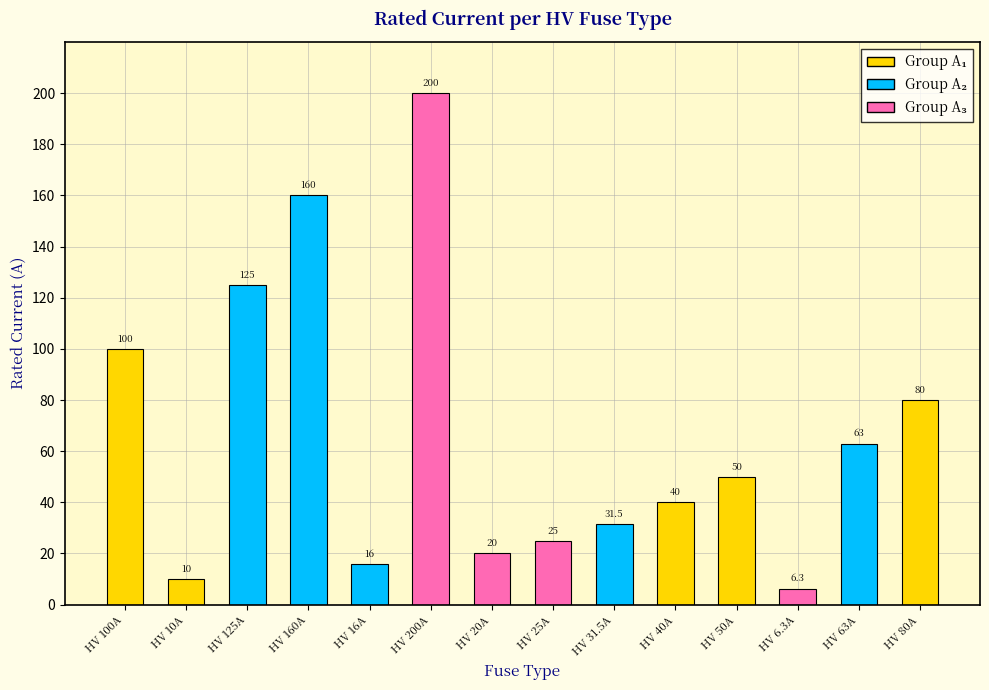

What is the value of the 4th bar from the left?

160.0